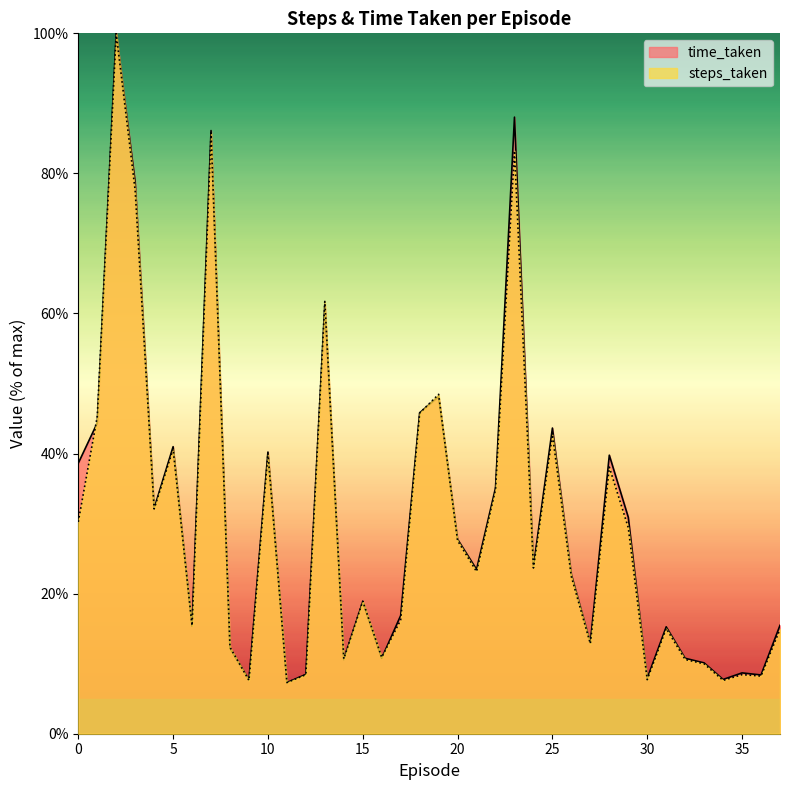

Reading right to left, list all the values displayed in this chart.

time_taken: 15.5	8.4	8.7	7.7	10.1	10.8	15.3	7.9	30.9	39.8	13.0	22.7	43.6	23.8	88.0	35.1	23.5	27.8	48.2	45.8	16.9	10.8	18.9	10.6	61.3	8.5	7.3	40.2	7.7	12.2	86.1	15.4	41.0	32.2	78.8	100.0	44.4	38.6
steps_taken: 14.9	8.2	8.4	7.6	10.0	10.6	15.0	7.7	29.4	38.1	12.9	22.4	42.7	23.7	83.2	34.9	23.1	27.6	48.5	45.8	16.3	10.9	18.9	10.7	61.7	8.4	7.3	40.0	7.6	12.3	85.8	15.4	40.6	32.1	77.6	100.0	45.3	30.2